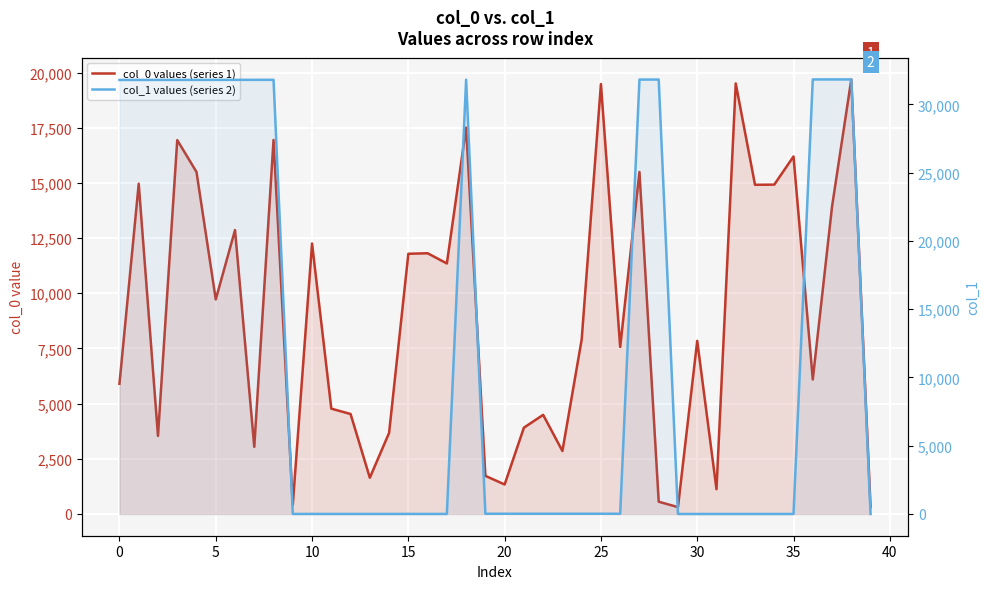

What is the label of the 25th point from the left?

24